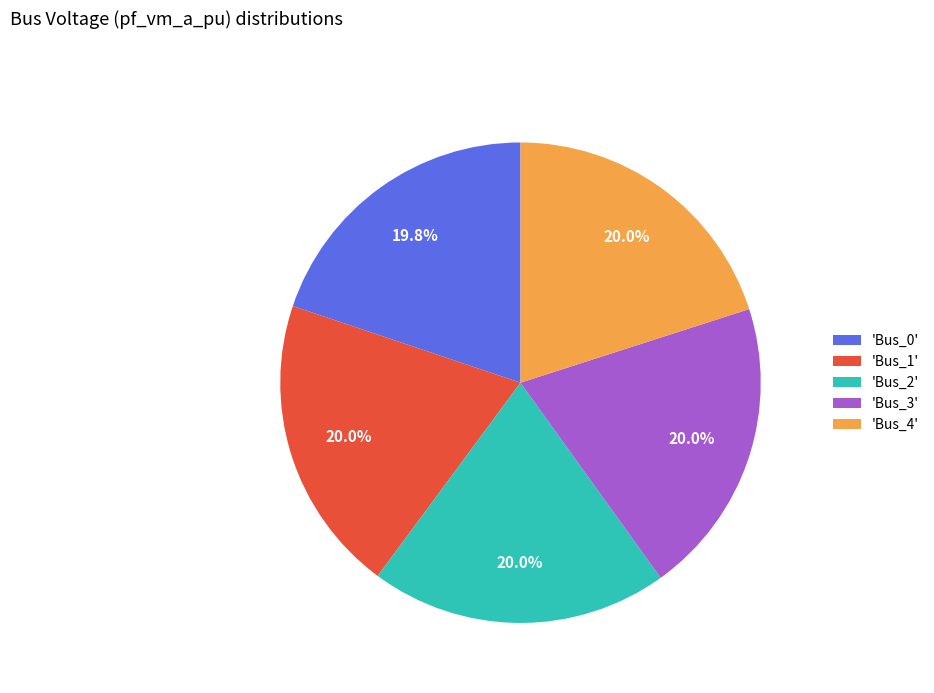

Is the sum of 'Bus_2' and 'Bus_4' greater than half?

No